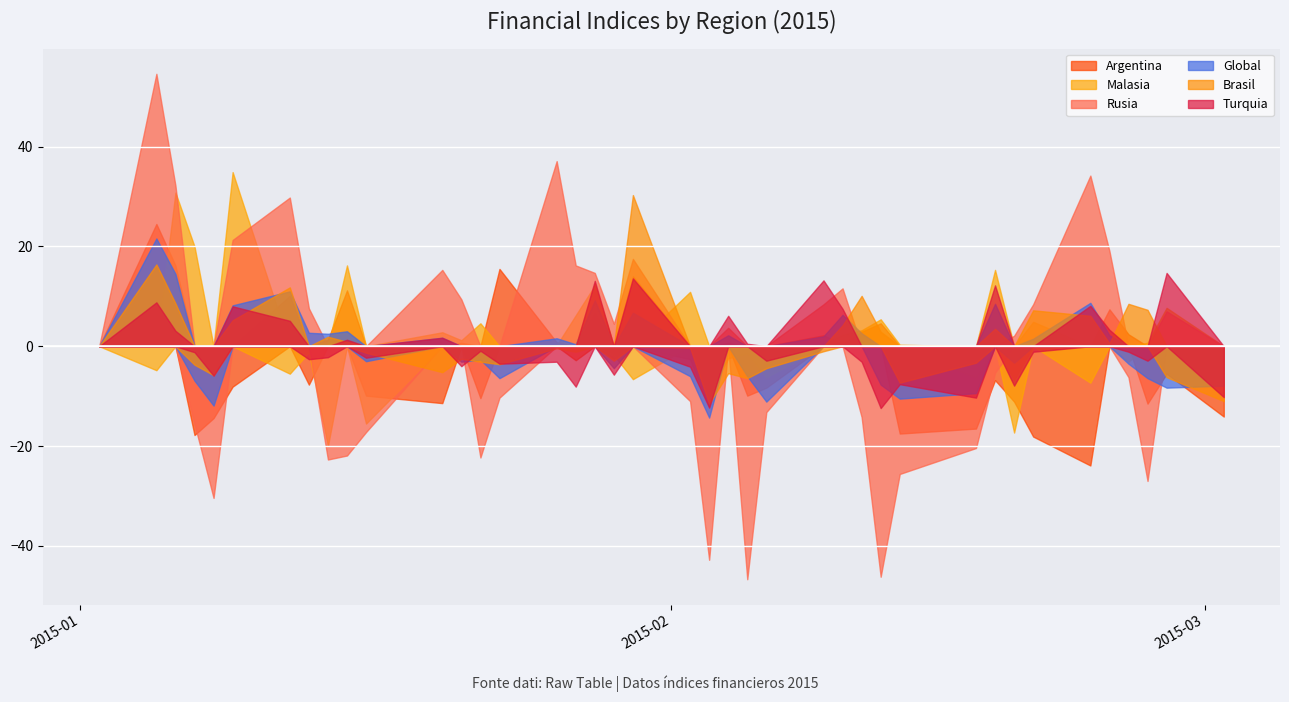

In Rusia, how many points are lower than both neighbors (excluding endpoints)?

7